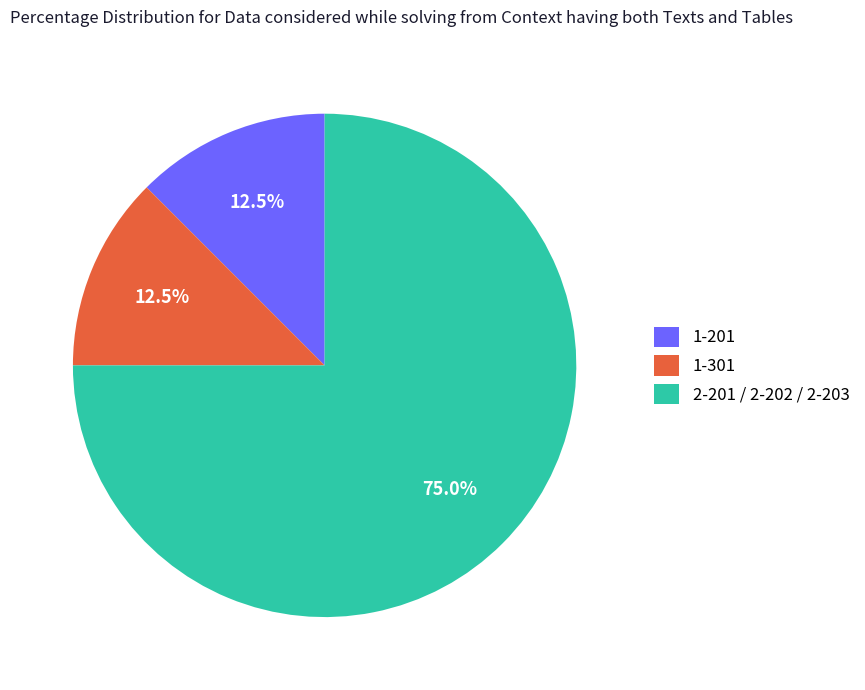

What is the majority slice?

2-201 / 2-202 / 2-203